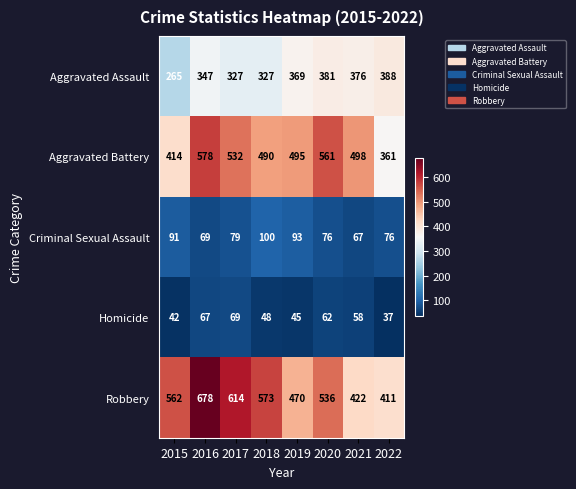

Rank the categories by Aggravated Battery value from lowest to highest.

2022, 2015, 2018, 2019, 2021, 2017, 2020, 2016